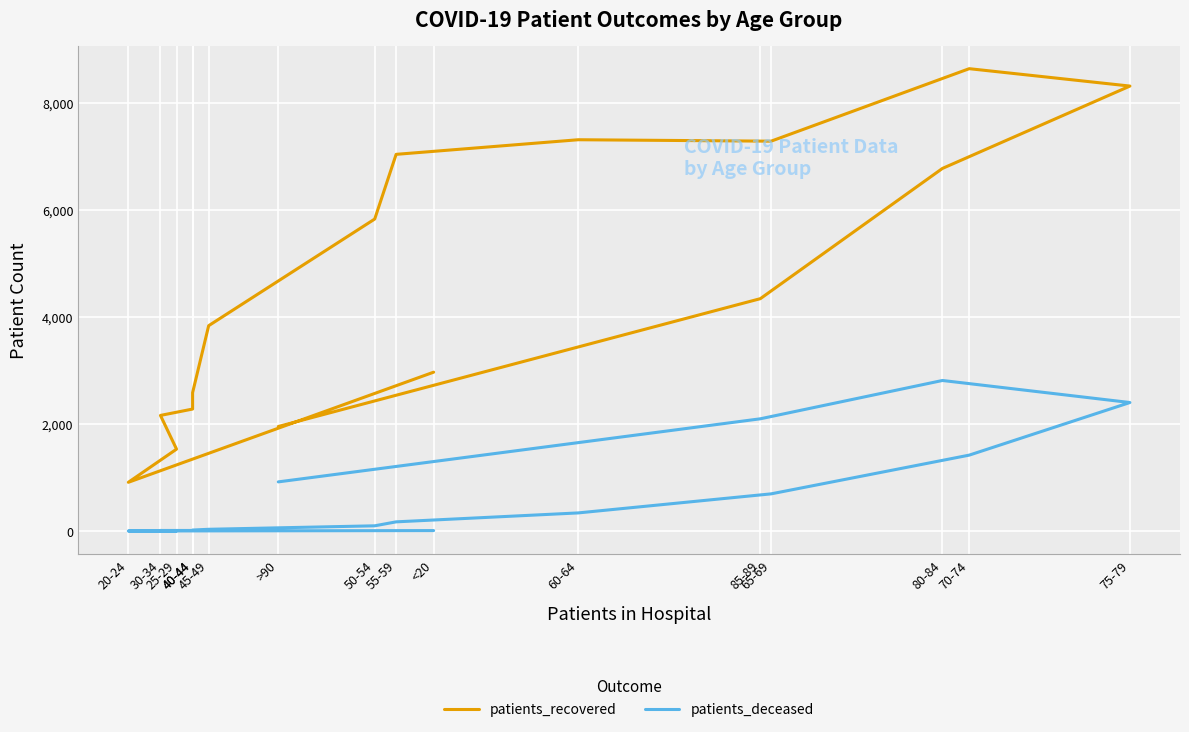

What is the total value across all series at <20?

2982